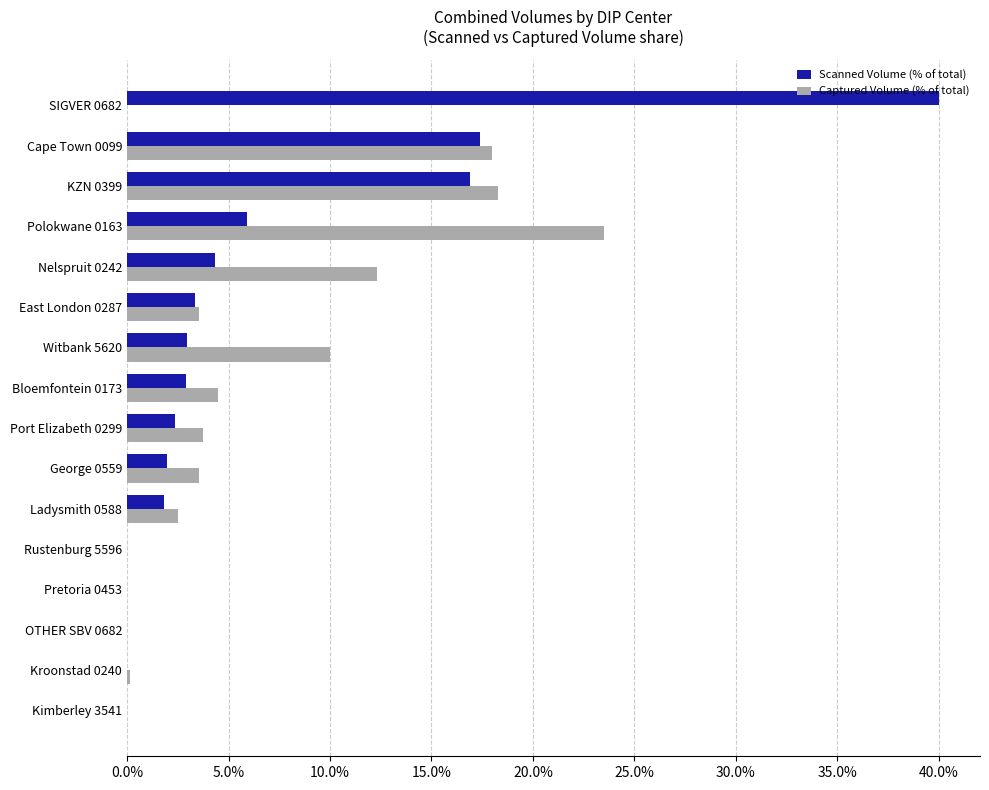

What are all the series names shown in the legend?

Scanned Volume (% of total), Captured Volume (% of total)